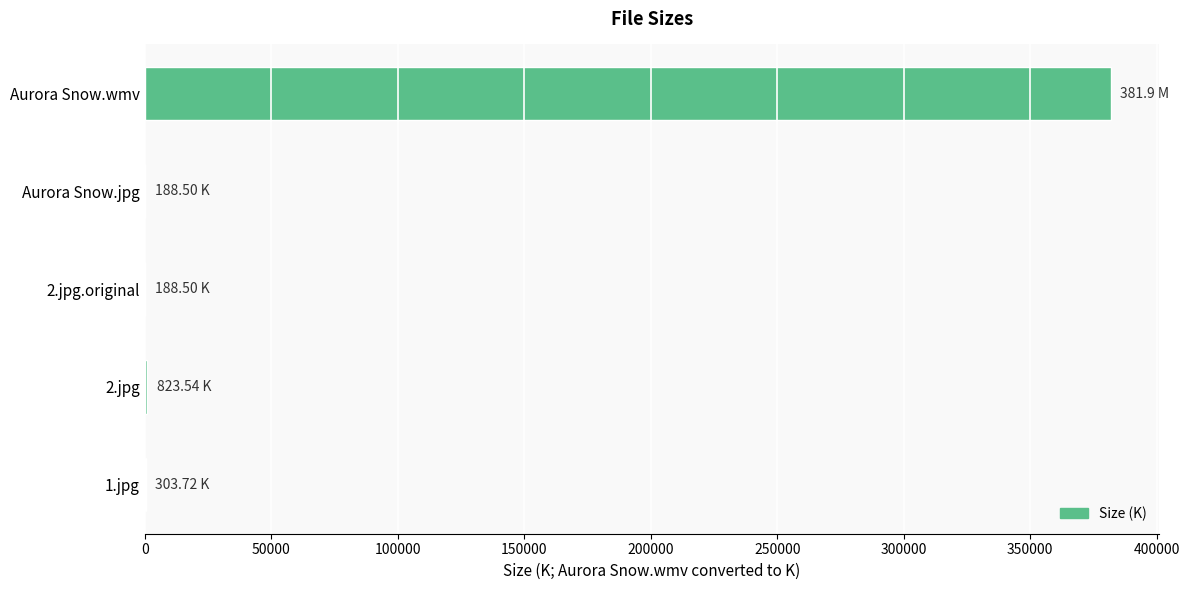

Which label corresponds to the largest value in the chart?

Aurora Snow.wmv